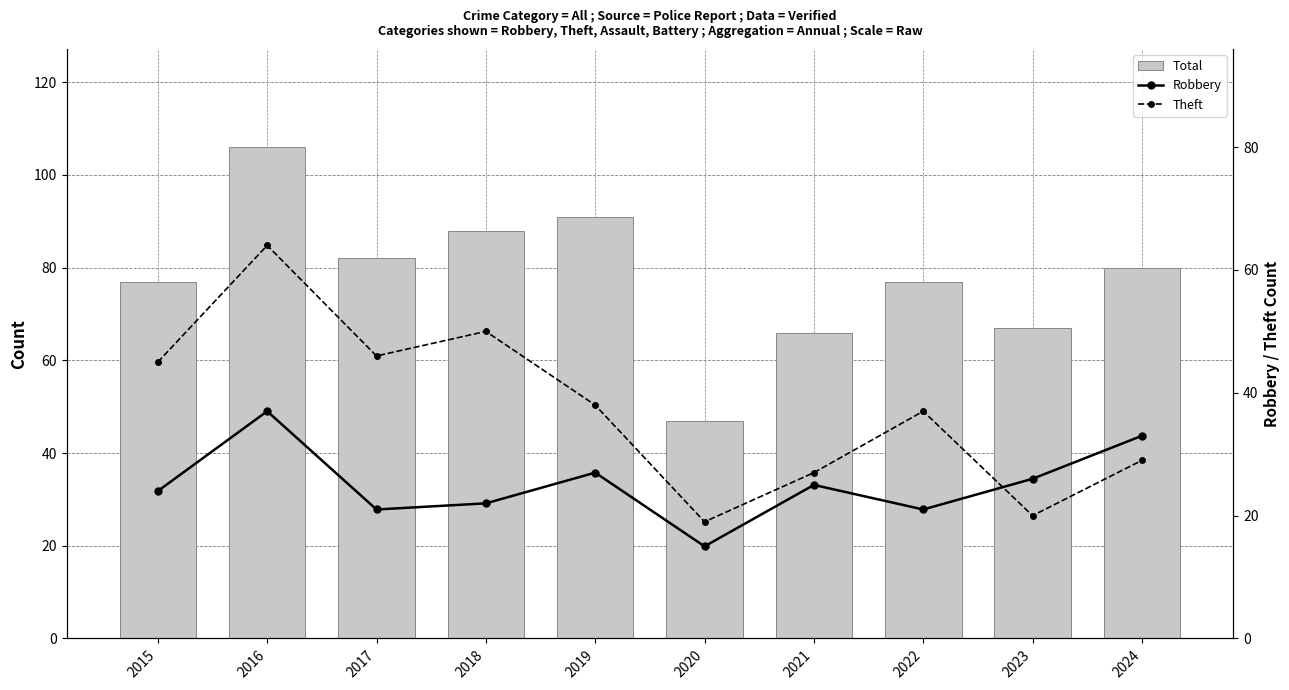

List the labels in order of Theft value, largest first.

2016, 2018, 2017, 2015, 2019, 2022, 2024, 2021, 2023, 2020